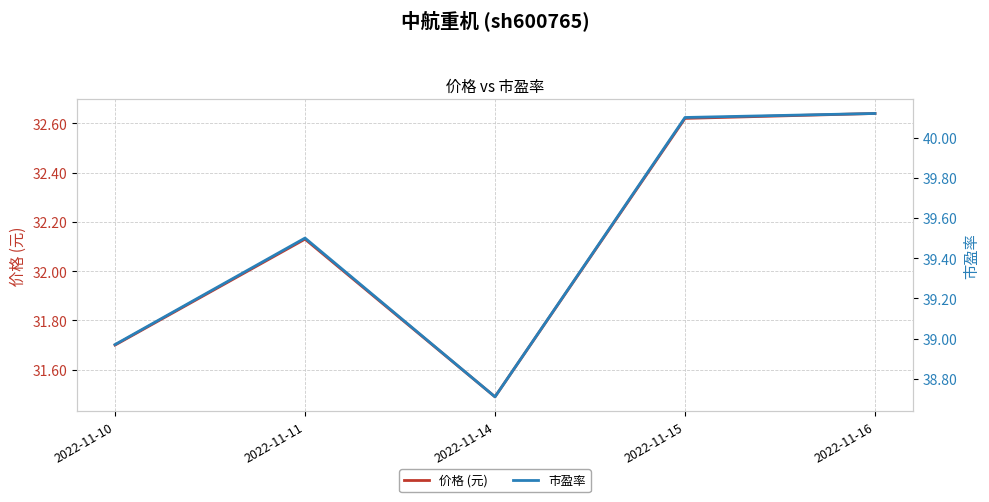

What is the total value across all series at 2022-11-14?

70.2